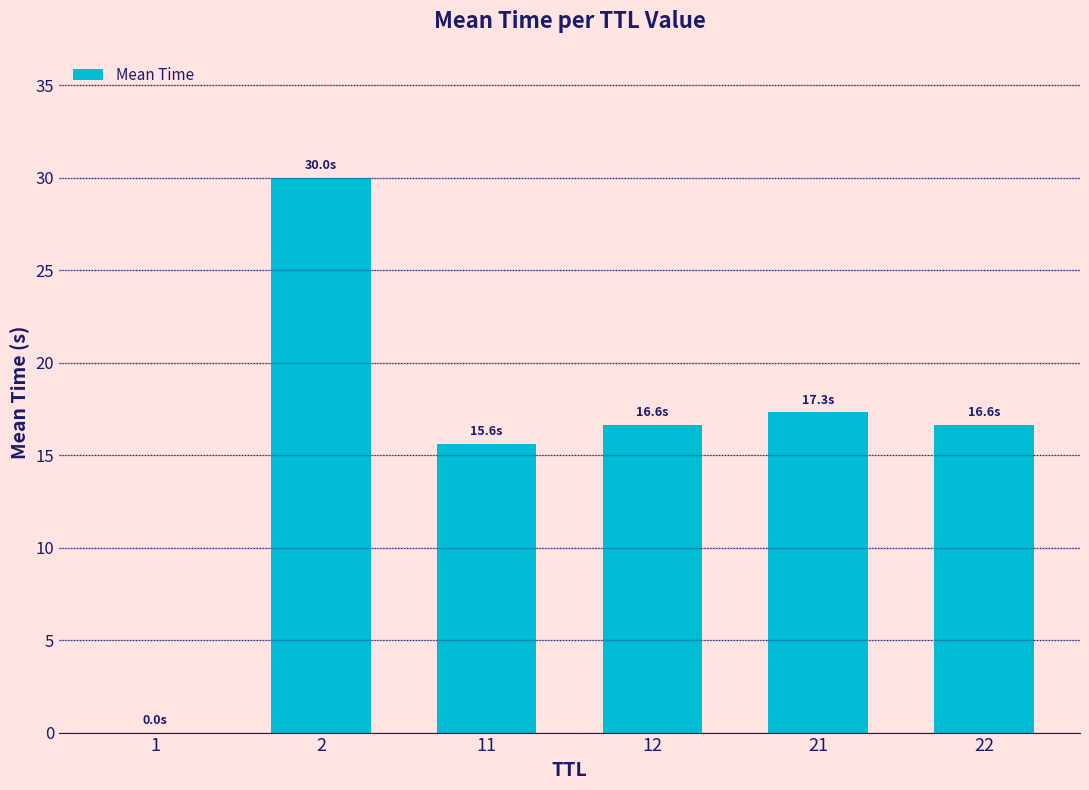

How many data points does each series have?

6